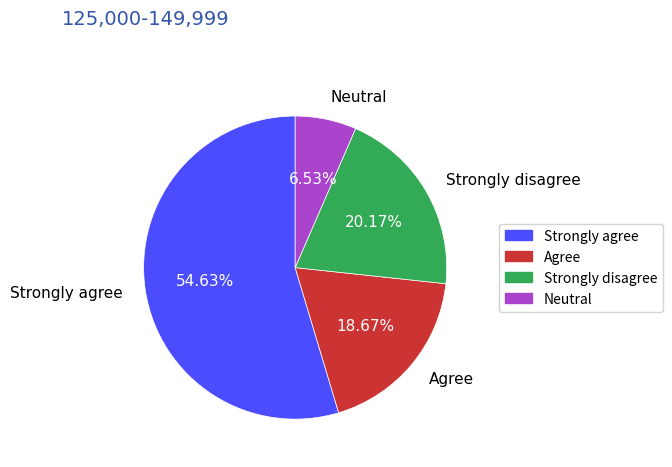

Does any single category account for the majority?

Yes